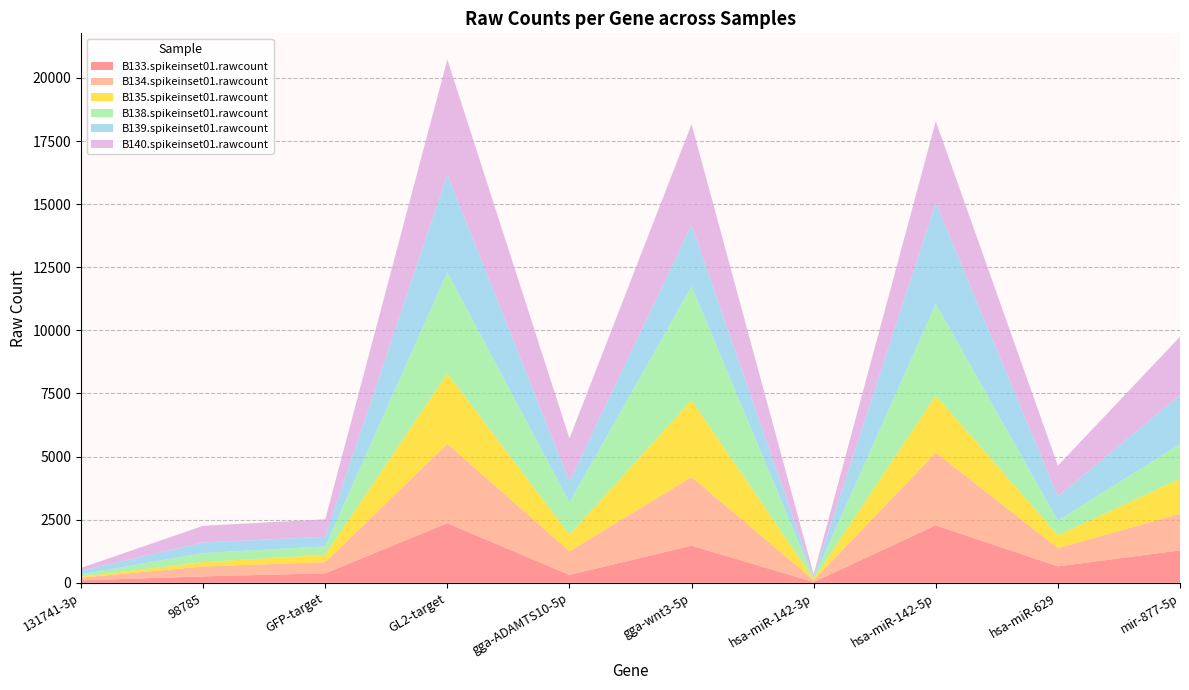

Reading left to right, what are all the values shown in this chart?

B133.spikeinset01.rawcount: 131741-3p=95	98785=253	GFP-target=376	GL2-target=2359	gga-ADAMTS10-5p=313	gga-wnt3-5p=1469	hsa-miR-142-3p=31	hsa-miR-142-5p=2275	hsa-miR-629=650	mir-877-5p=1285
B134.spikeinset01.rawcount: 131741-3p=110	98785=392	GFP-target=442	GL2-target=3145	gga-ADAMTS10-5p=935	gga-wnt3-5p=2720	hsa-miR-142-3p=75	hsa-miR-142-5p=2882	hsa-miR-629=722	mir-877-5p=1449
B135.spikeinset01.rawcount: 131741-3p=38	98785=174	GFP-target=294	GL2-target=2789	gga-ADAMTS10-5p=657	gga-wnt3-5p=3043	hsa-miR-142-3p=44	hsa-miR-142-5p=2260	hsa-miR-629=512	mir-877-5p=1386
B138.spikeinset01.rawcount: 131741-3p=89	98785=358	GFP-target=330	GL2-target=4008	gga-ADAMTS10-5p=1281	gga-wnt3-5p=4513	hsa-miR-142-3p=37	hsa-miR-142-5p=3631	hsa-miR-629=577	mir-877-5p=1377
B139.spikeinset01.rawcount: 131741-3p=150	98785=418	GFP-target=382	GL2-target=3878	gga-ADAMTS10-5p=844	gga-wnt3-5p=2435	hsa-miR-142-3p=51	hsa-miR-142-5p=4012	hsa-miR-629=961	mir-877-5p=1941
B140.spikeinset01.rawcount: 131741-3p=105	98785=663	GFP-target=692	GL2-target=4554	gga-ADAMTS10-5p=1689	gga-wnt3-5p=3991	hsa-miR-142-3p=102	hsa-miR-142-5p=3225	hsa-miR-629=1219	mir-877-5p=2311